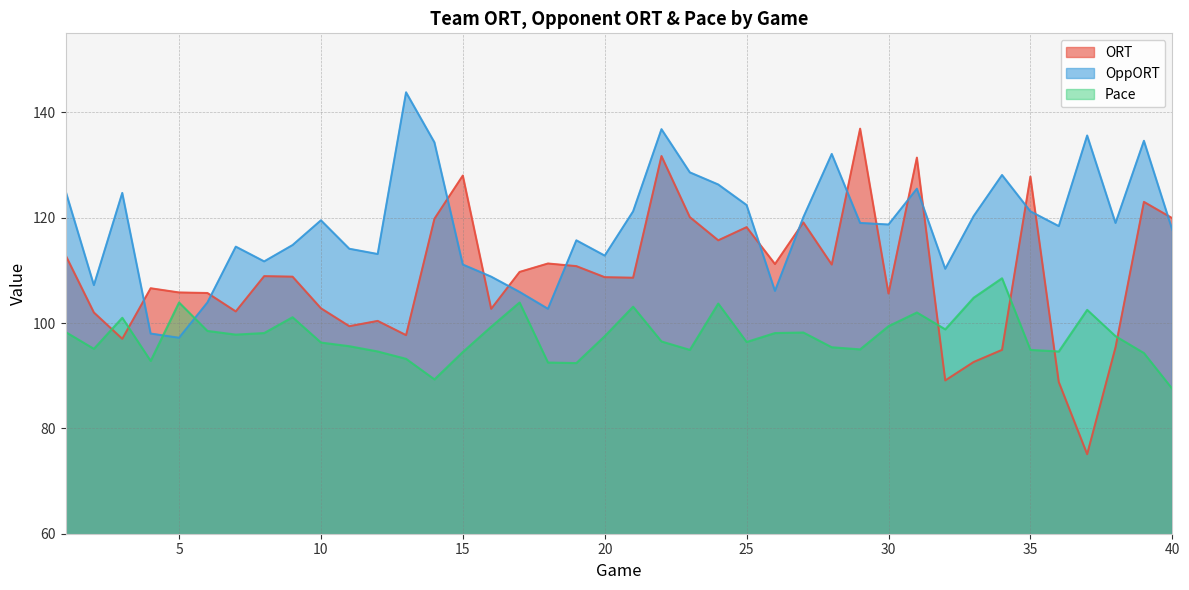

How many interior local valleys does the Pace series have?

10